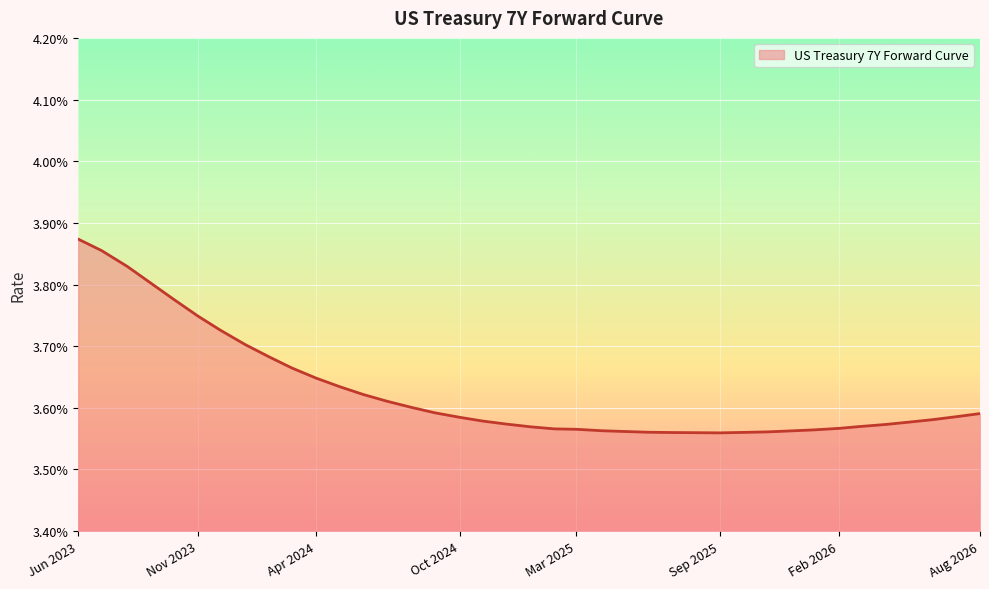

At which category does the chart reach its minimum across all series?

Sep 2025